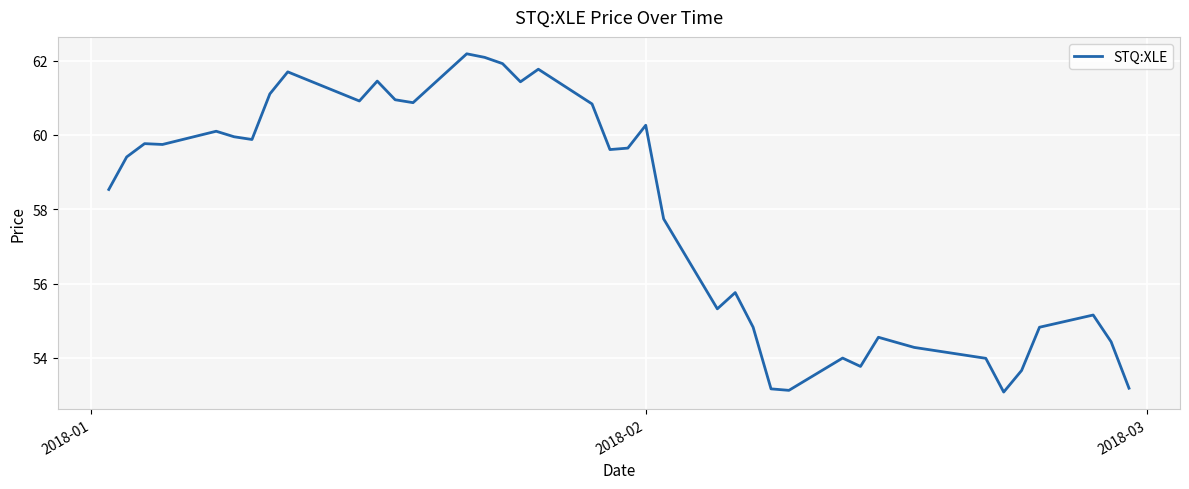

What is the smallest value displayed?

53.1